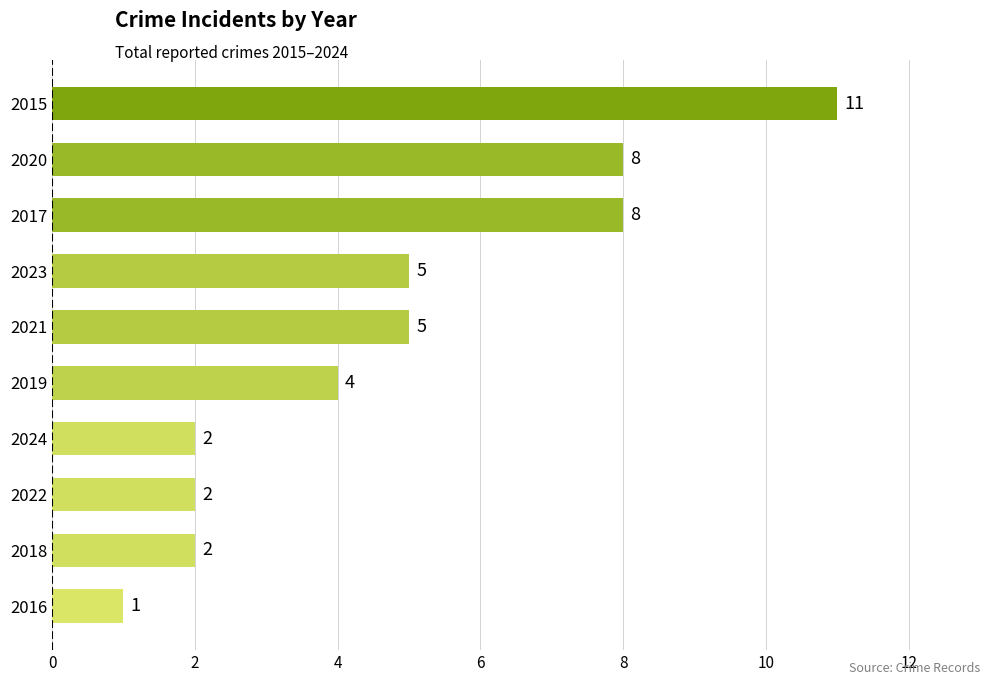

Reading bottom to top, what are all the values shown in this chart?

1	2	2	2	4	5	5	8	8	11